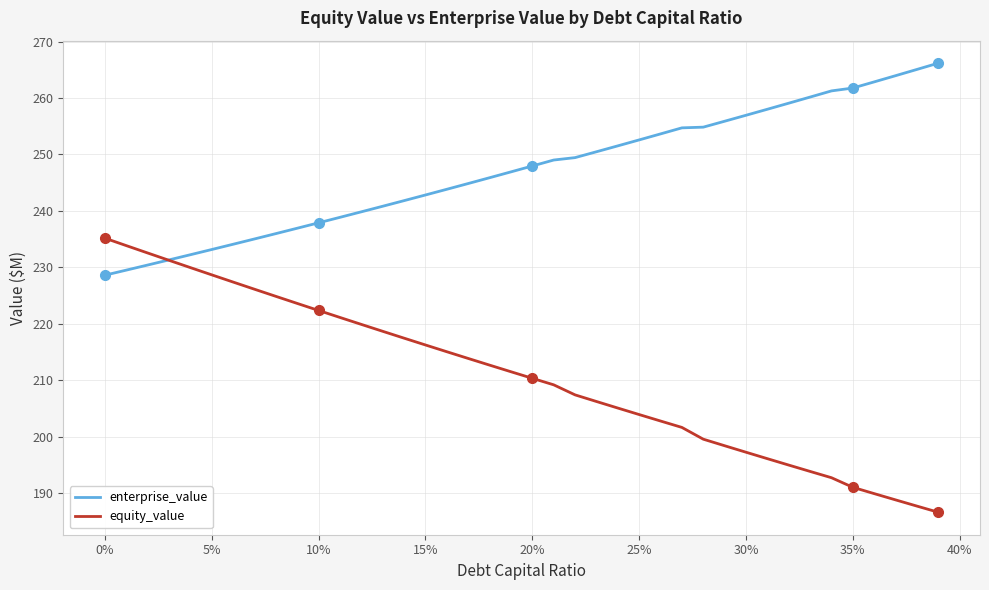

What is the difference between the maximum and minimum values in the equity_value series?

48.6